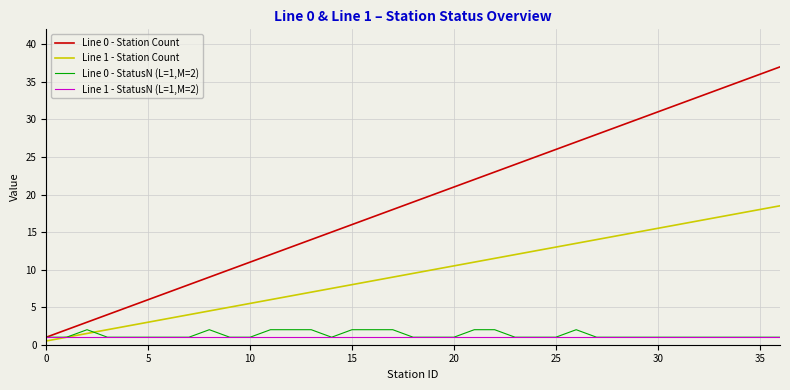

What is the smallest value displayed?

0.5